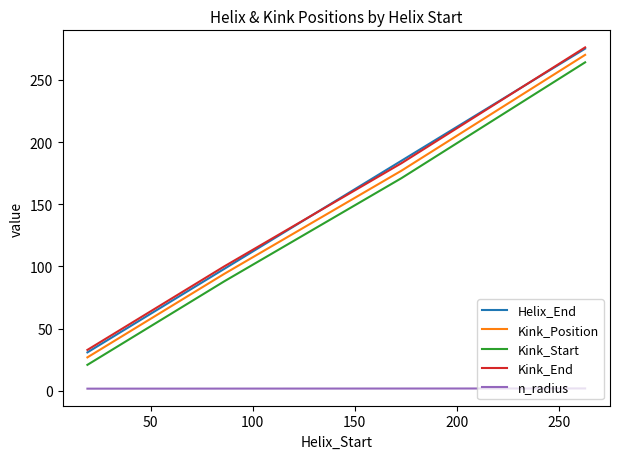

True or false: Kink_End and Kink_Start intersect in this chart.

False